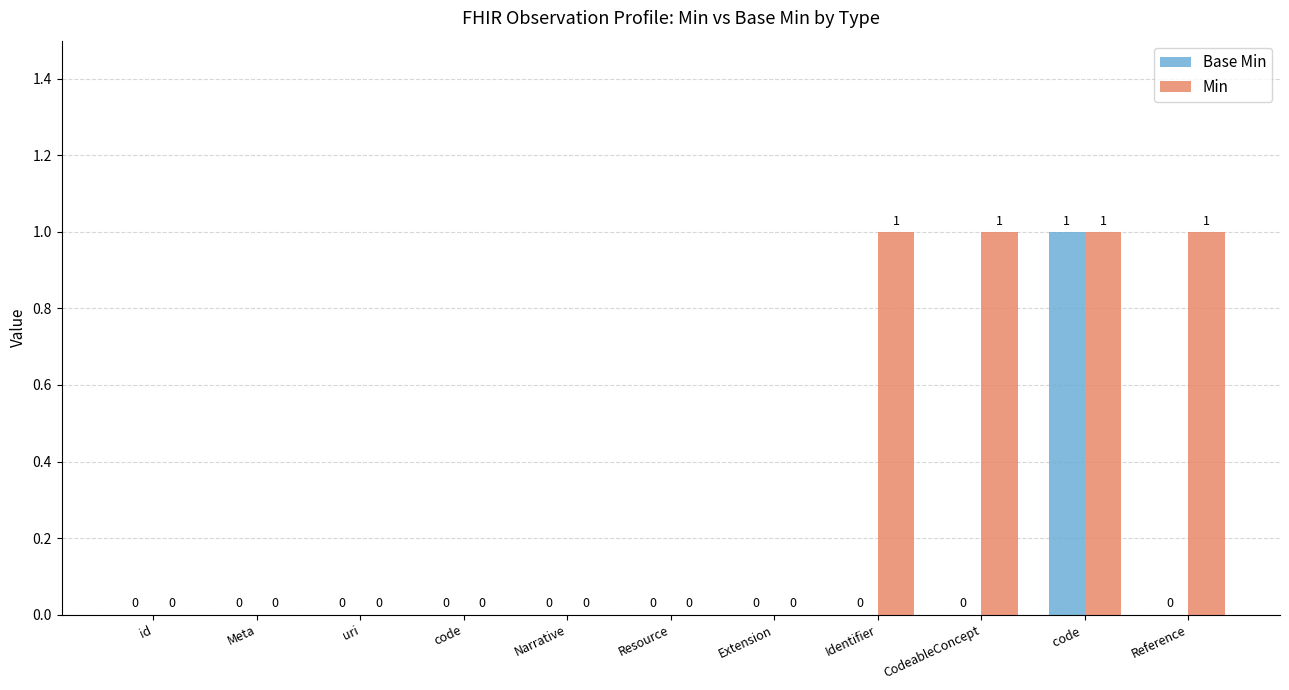

Count the number of data series in this chart.

2